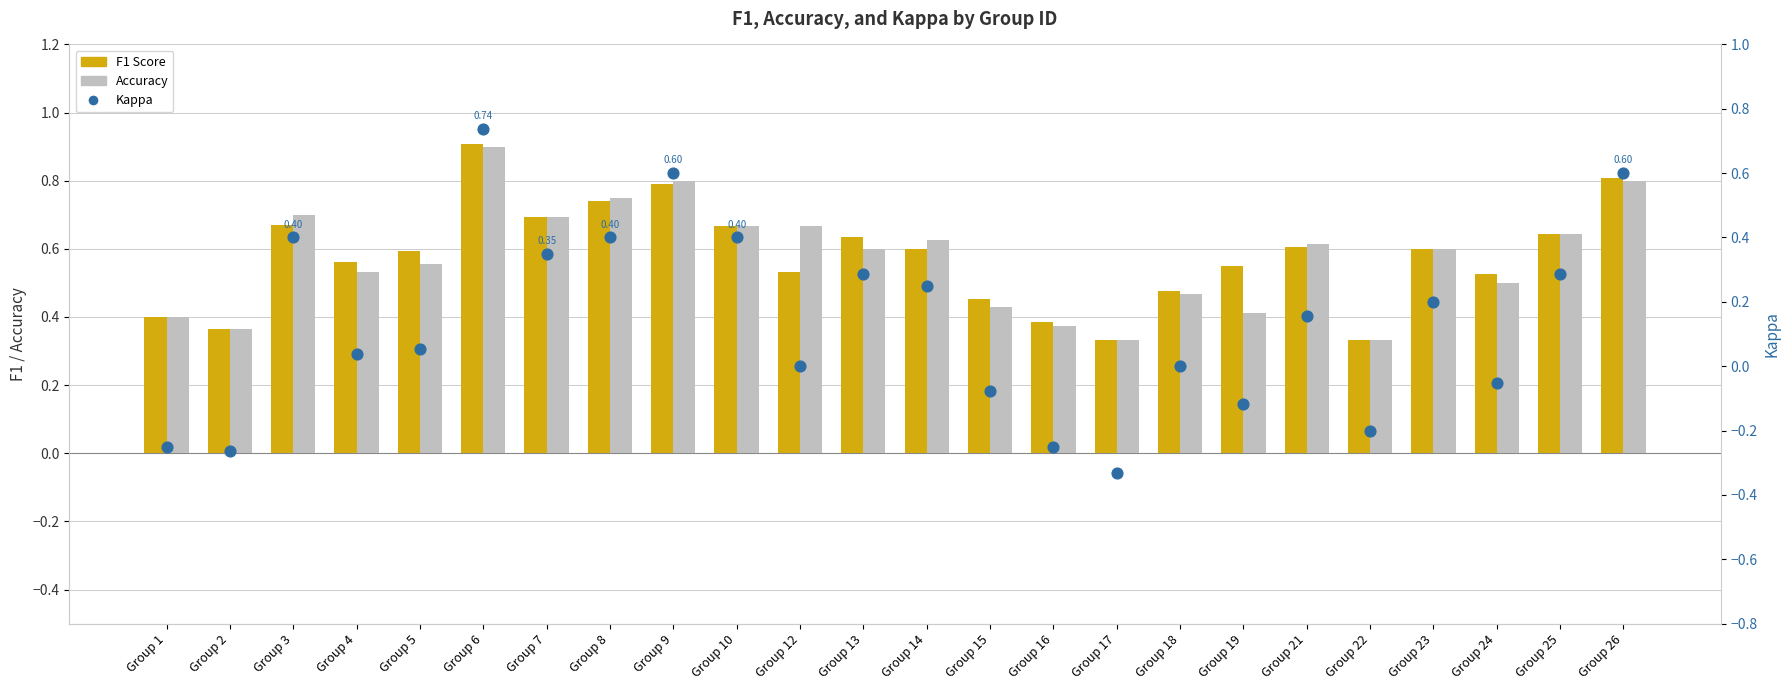

What is the total value across all series at Group 9?

2.2